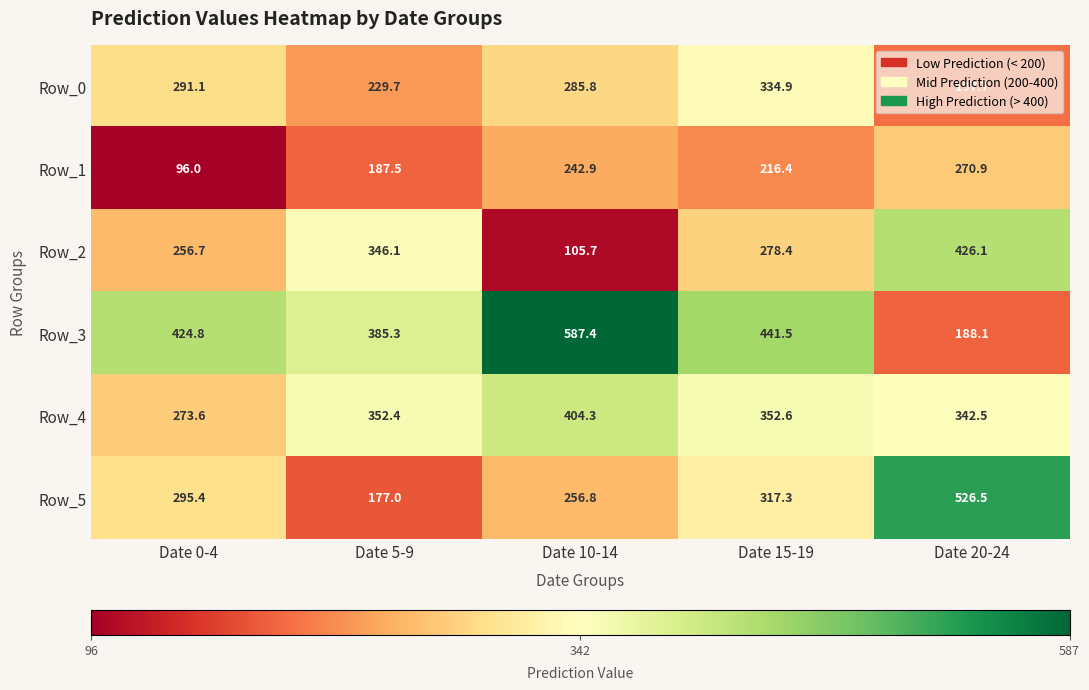

At which category is the sum across all series the highest?

Date 20-24